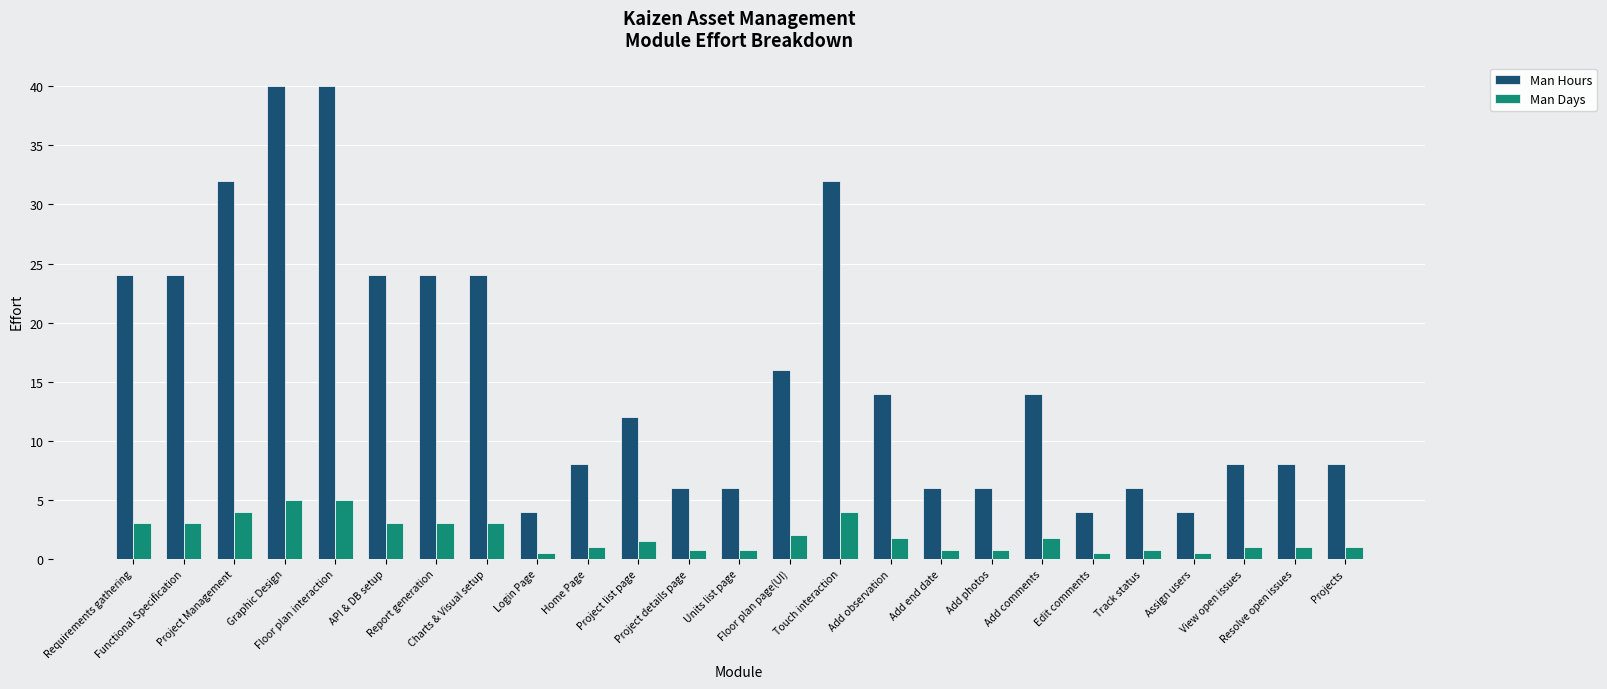

Which series has the widest spread of values?

Man Hours